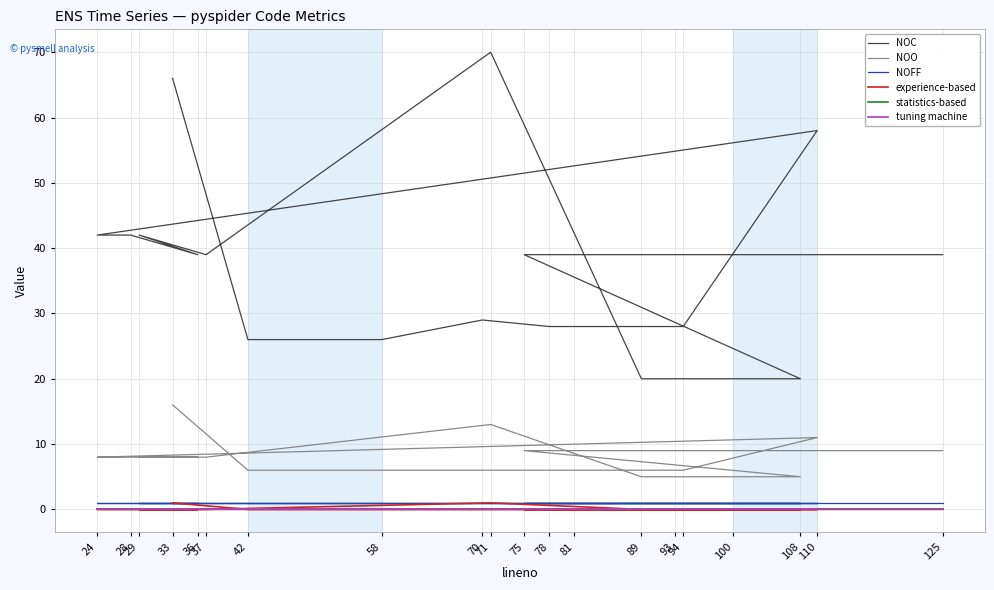

Is this an area chart (filled region under the line)?

No